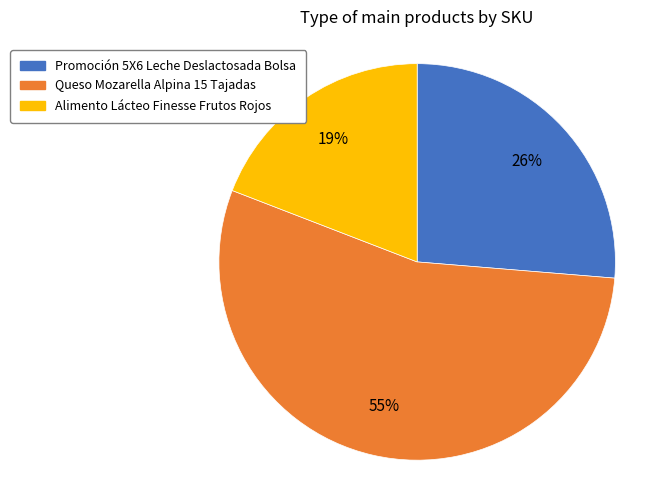

To the nearest percent, what percentage of the pie is Queso Mozarella Alpina 15 Tajadas?

55%